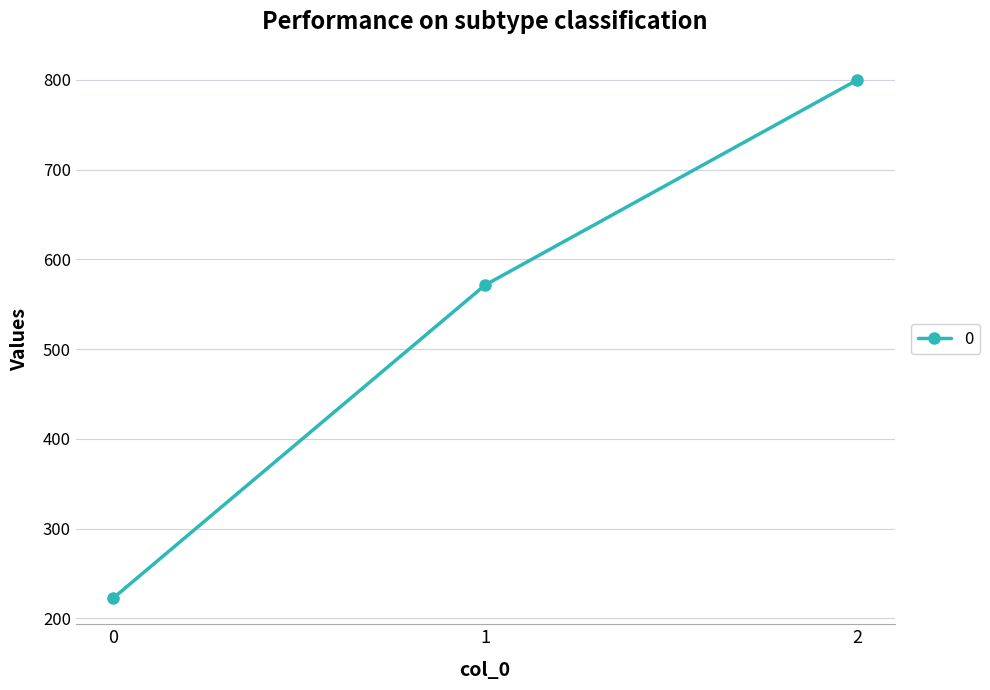

How many values exceed 571?

2